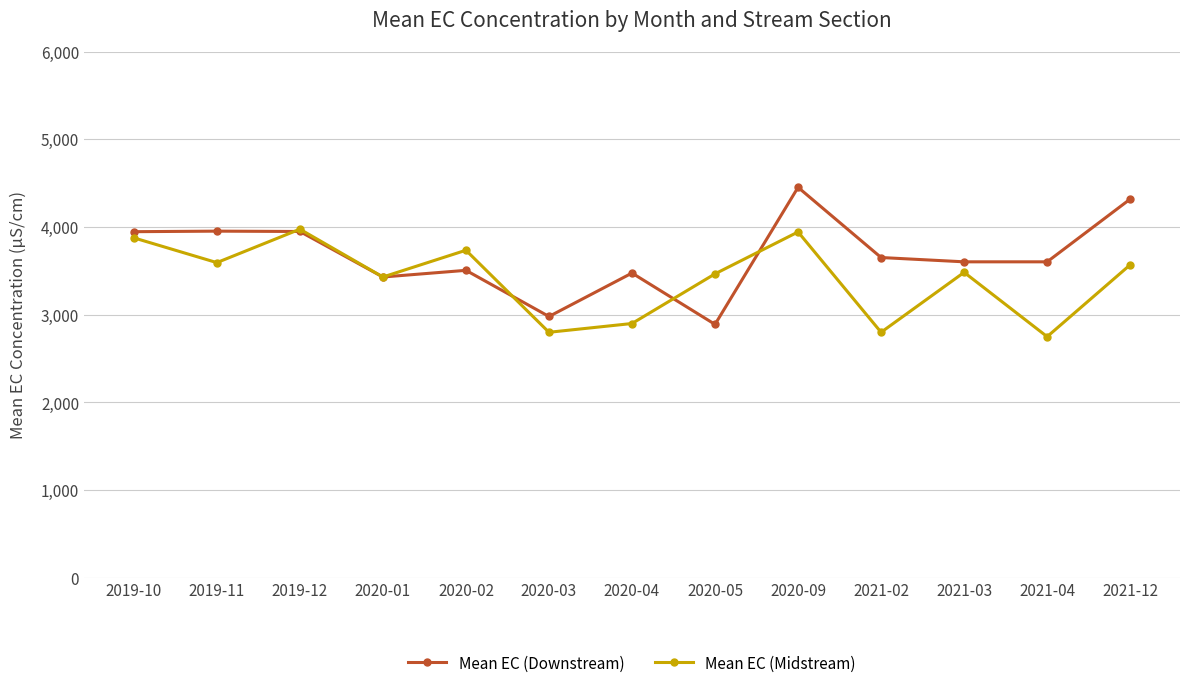

At which label is Mean EC (Midstream) closest to 3362?

2020-01